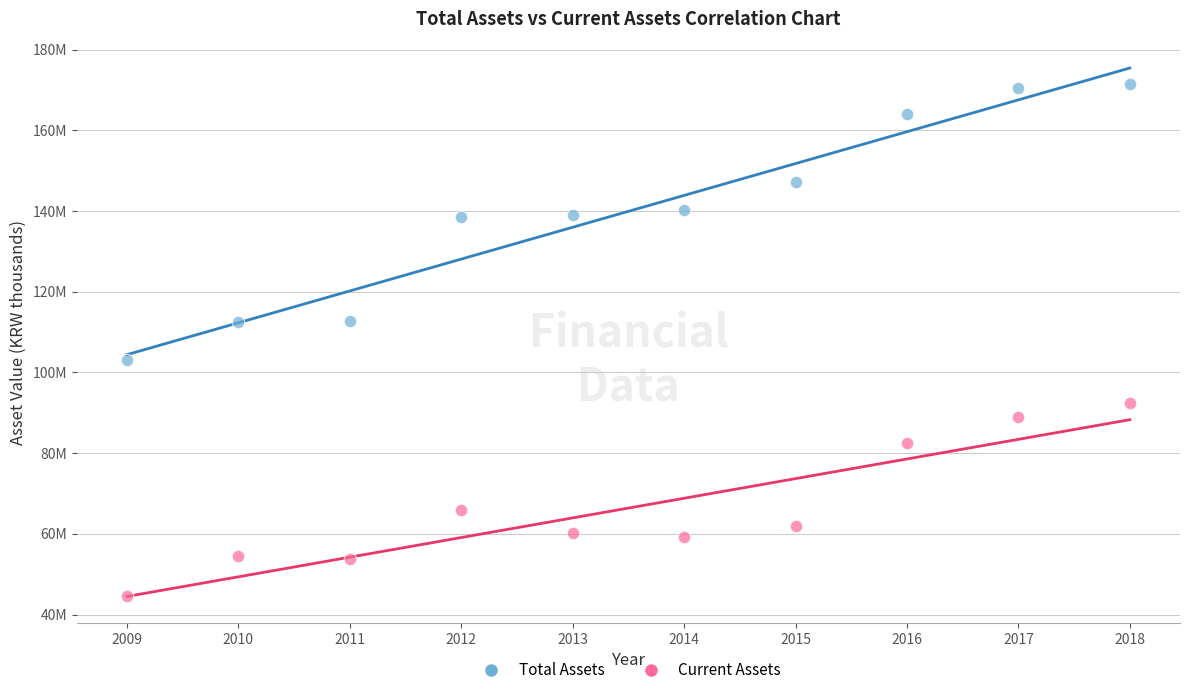

Which series contains the highest Y value?

Total Assets